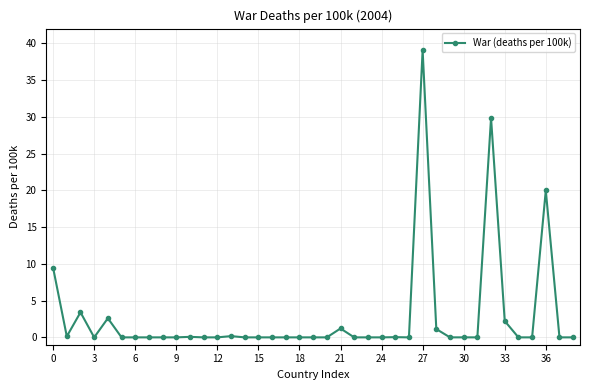

True or false: the data has more than 0 interior local peaks.

True